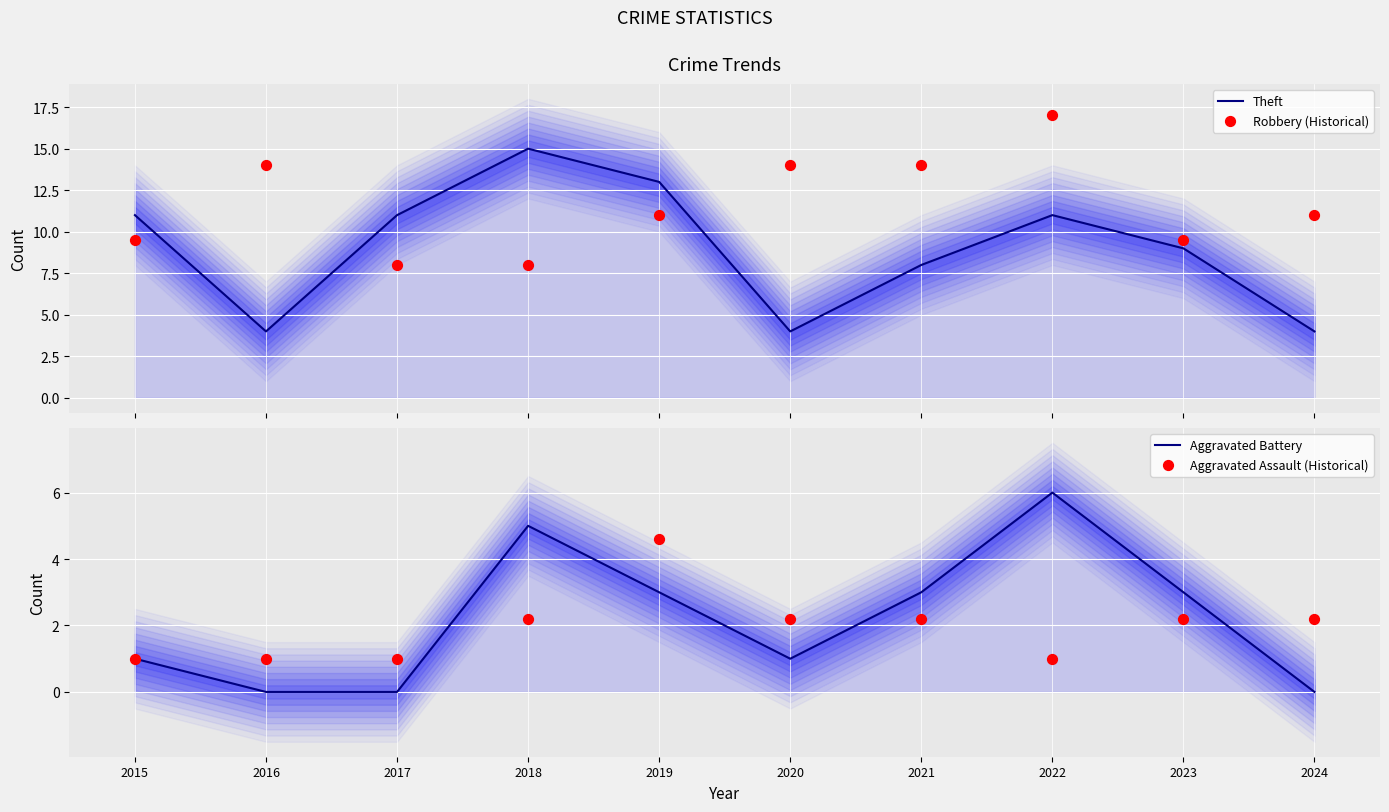

At which category is the sum across all series the highest?

2022